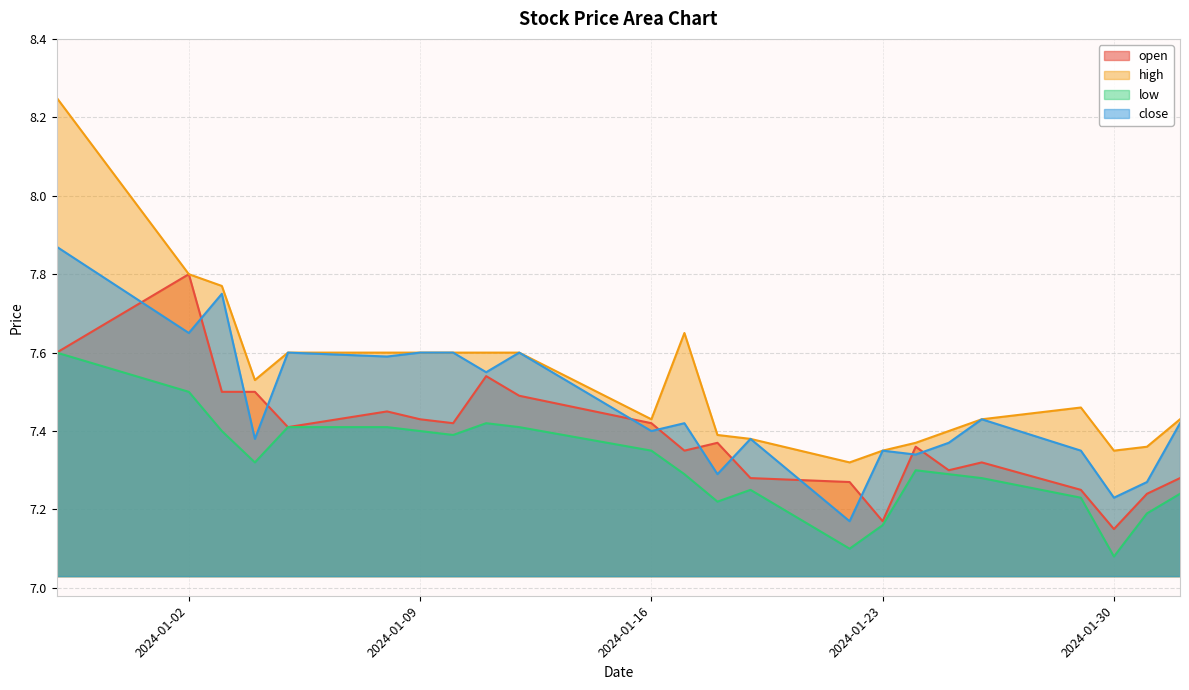

After their last crossing, which series has the higher values: open or close?

close